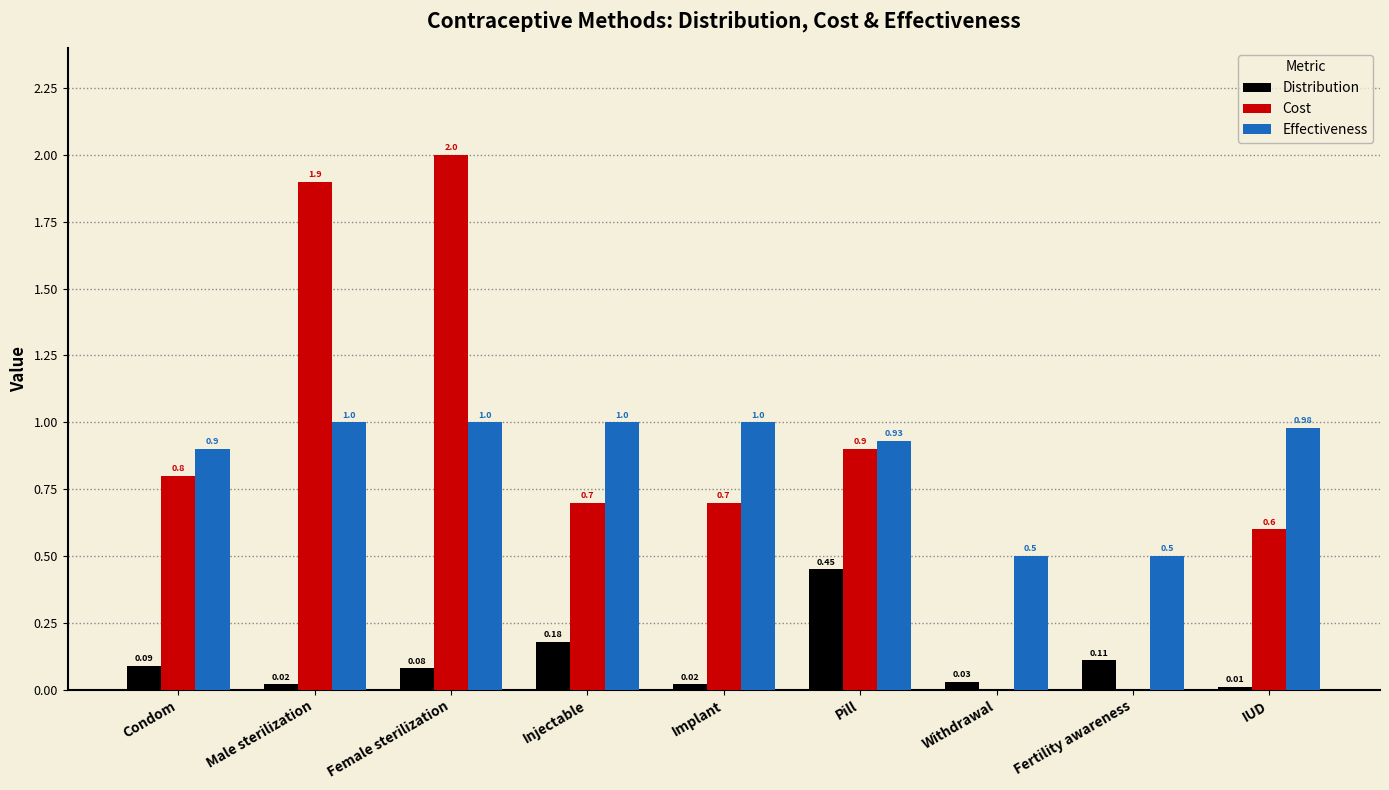

Is the value of Effectiveness at Female sterilization greater than the value of Distribution at Condom?

Yes